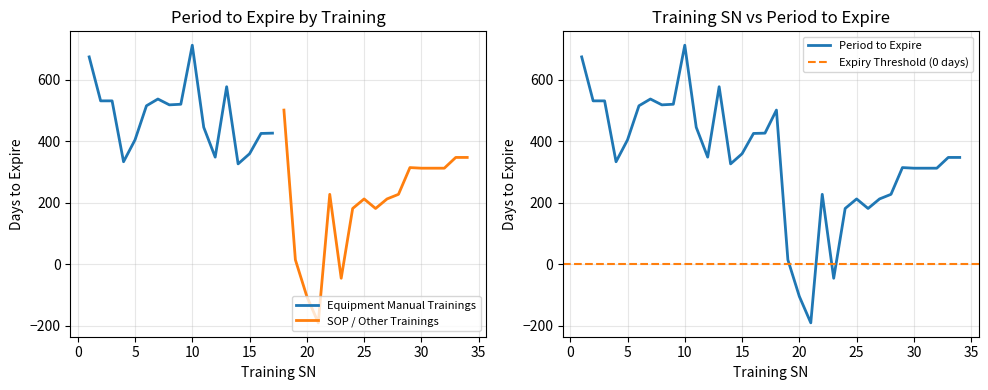

The chart shows a value of 590 at 15. True or false?

False